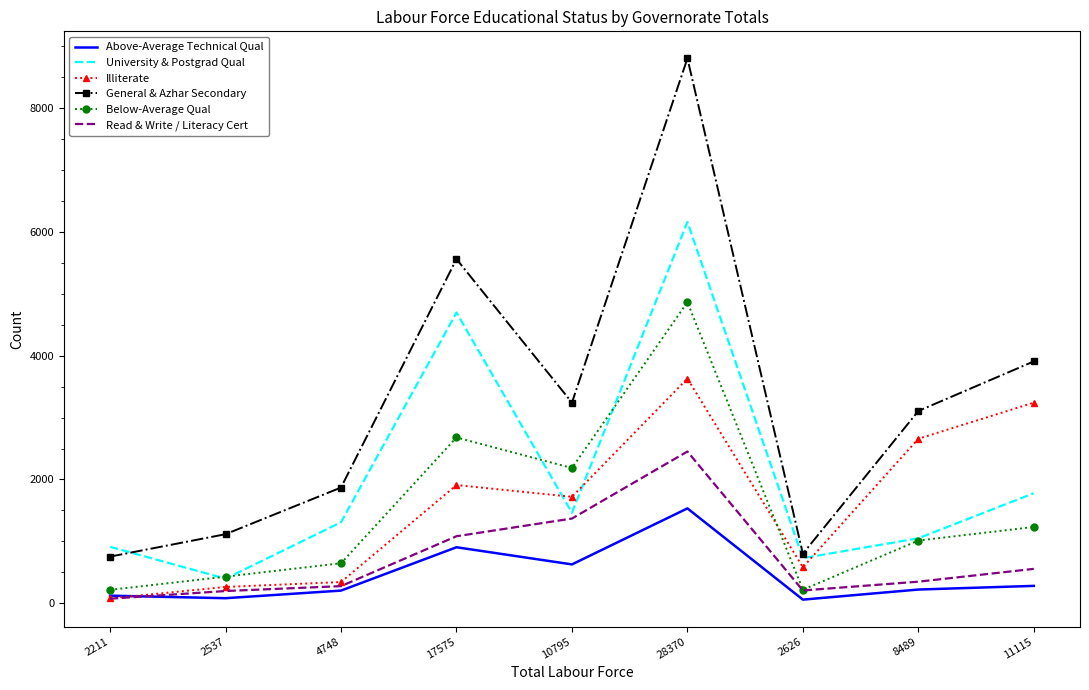

What is the lowest value of the Read & Write / Literacy Cert series?

74